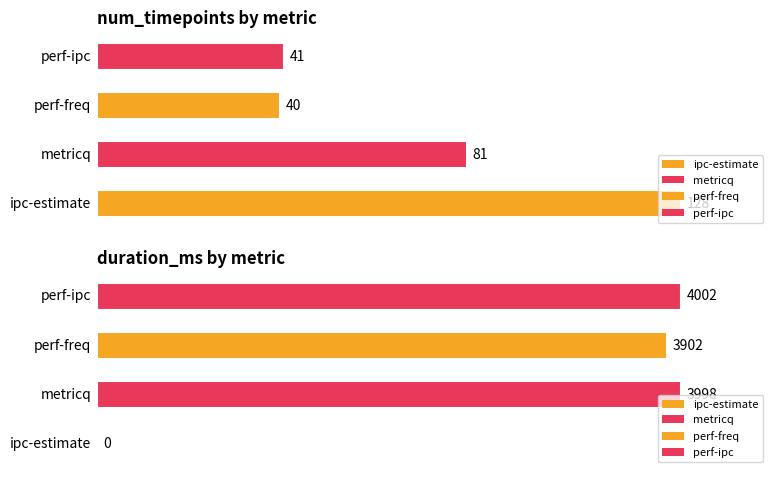

What is the lowest value of the num_timepoints series?

40.0